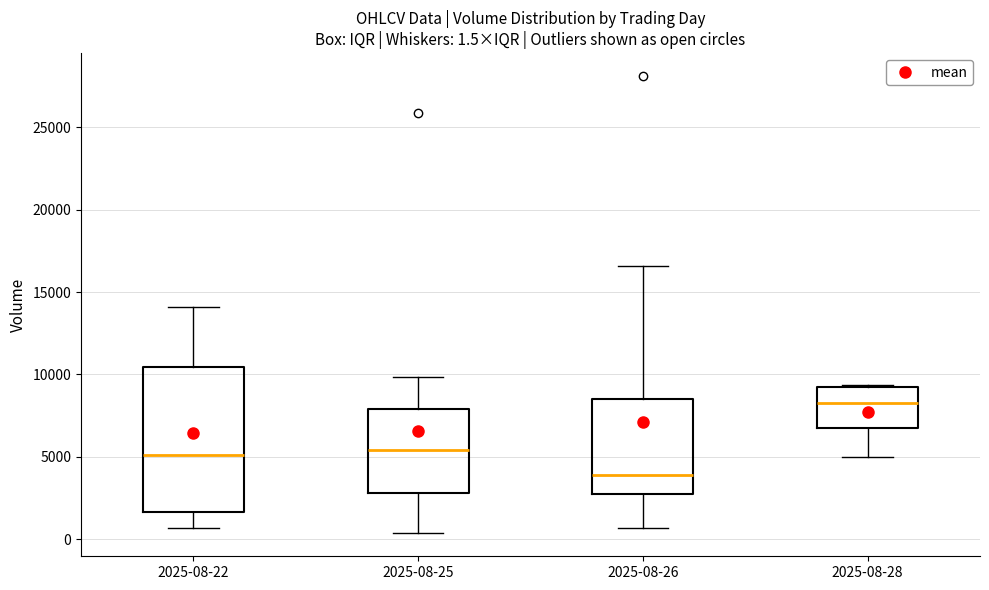

Which box is the tallest, from its lower edge to its upper edge?

2025-08-22